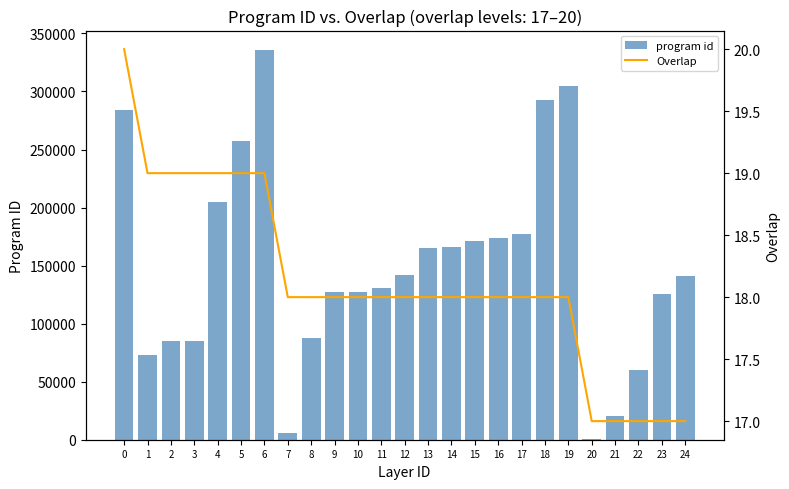

Which series has the largest total across all categories?

program id